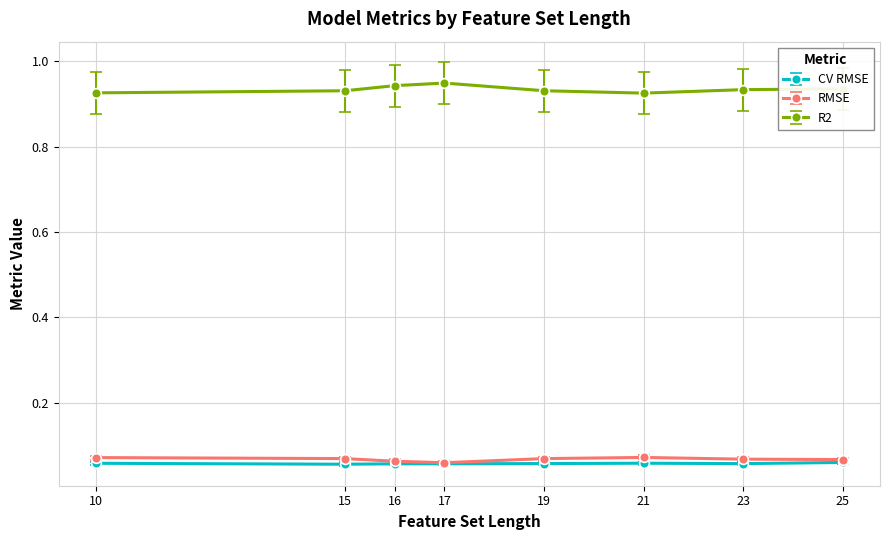

What are all the series names shown in the legend?

CV RMSE, RMSE, R2